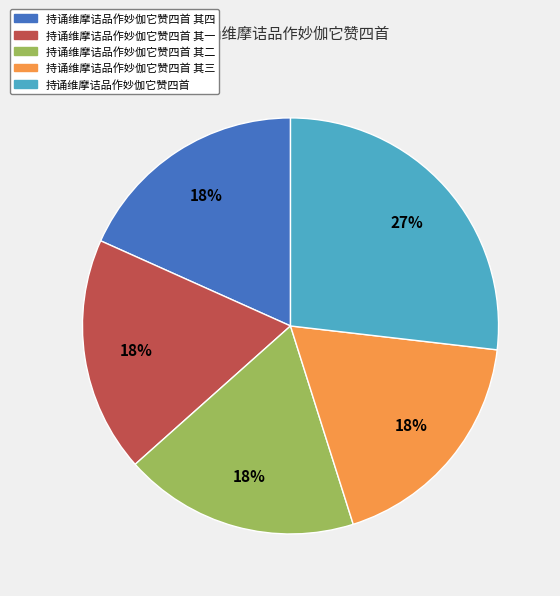

To the nearest percent, what is the difference between the largest and smallest slice percentages?

9%